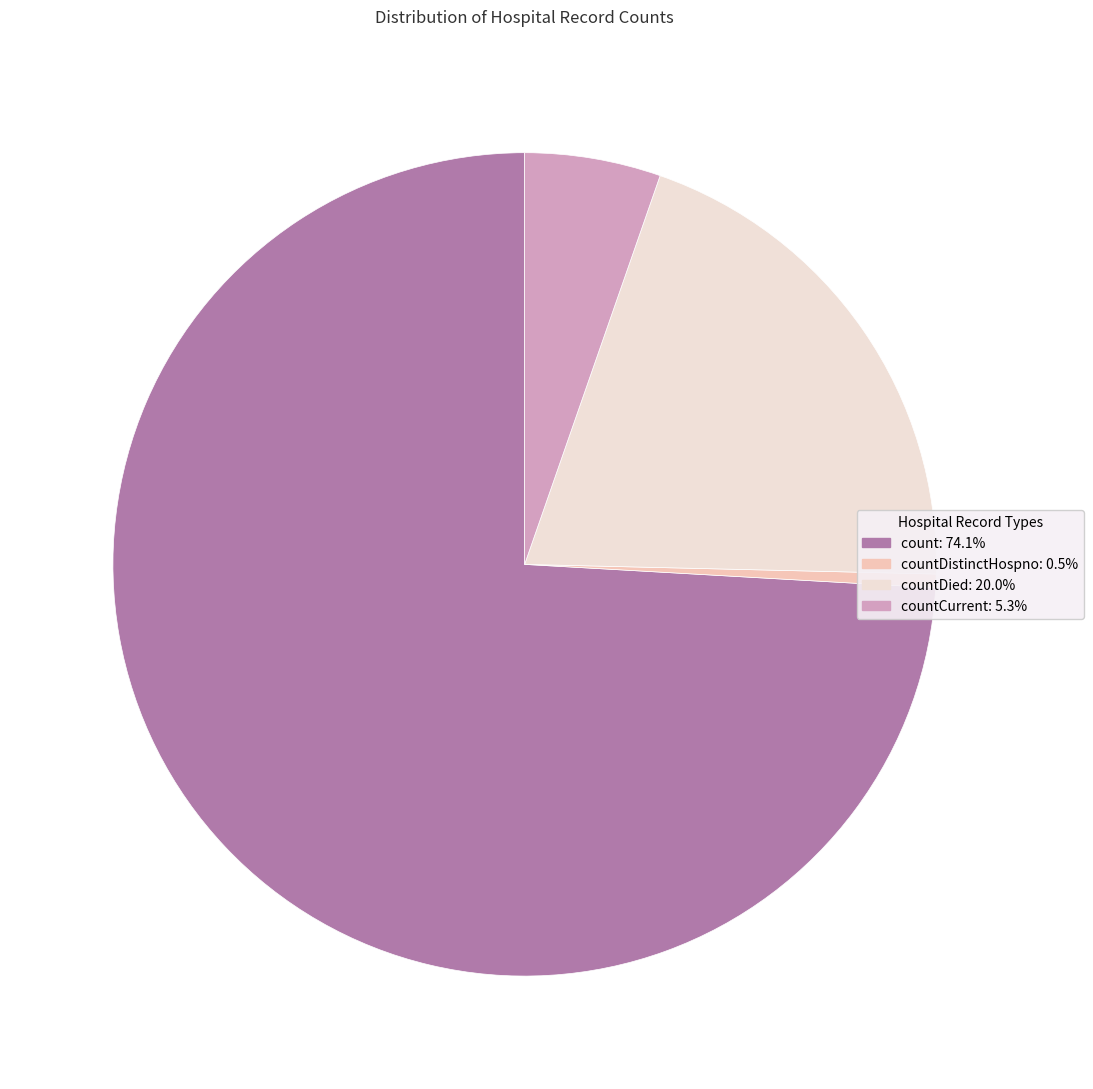

Is there a majority slice in this chart?

Yes